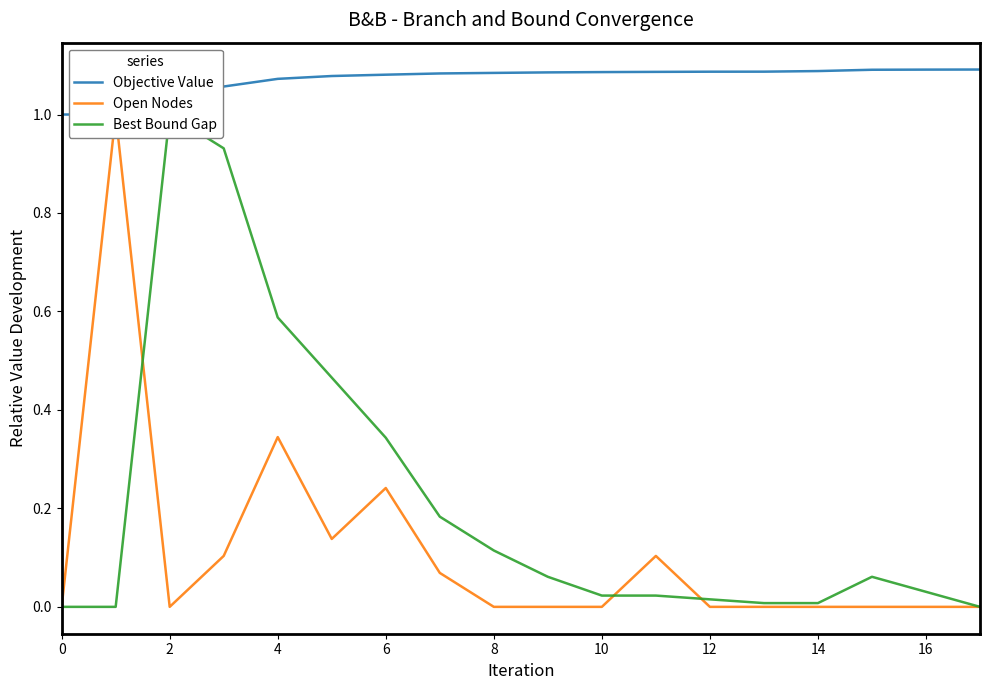

What is the maximum value shown in the chart?

1.1